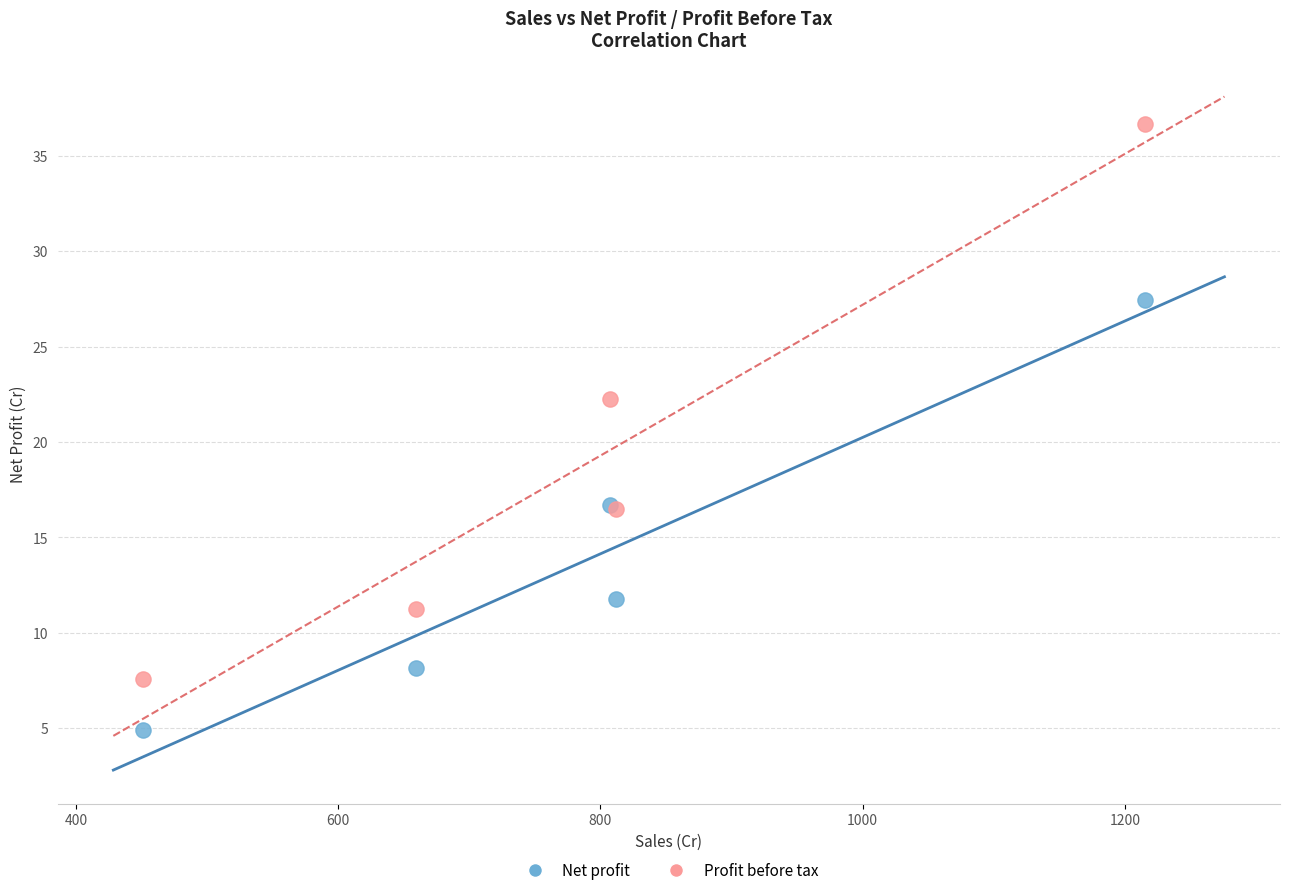

Which series reaches the maximum Y coordinate?

Profit before tax